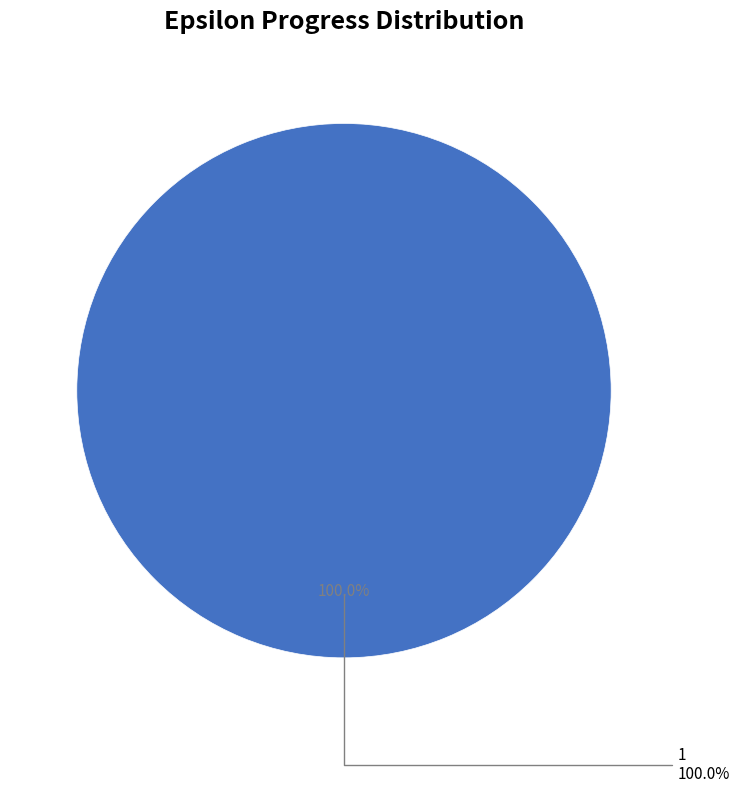

Is the sum of 1 and 0 greater than half?

Yes